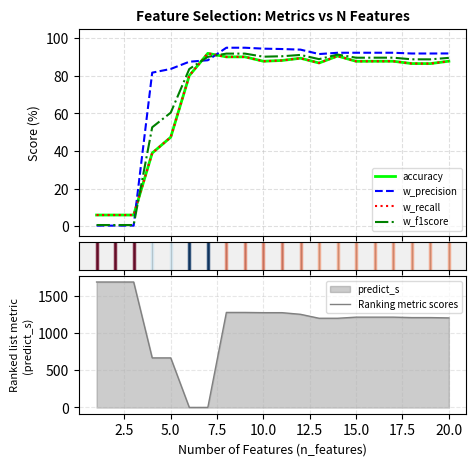

The accuracy series shows 39.2 at 15.0. True or false?

False